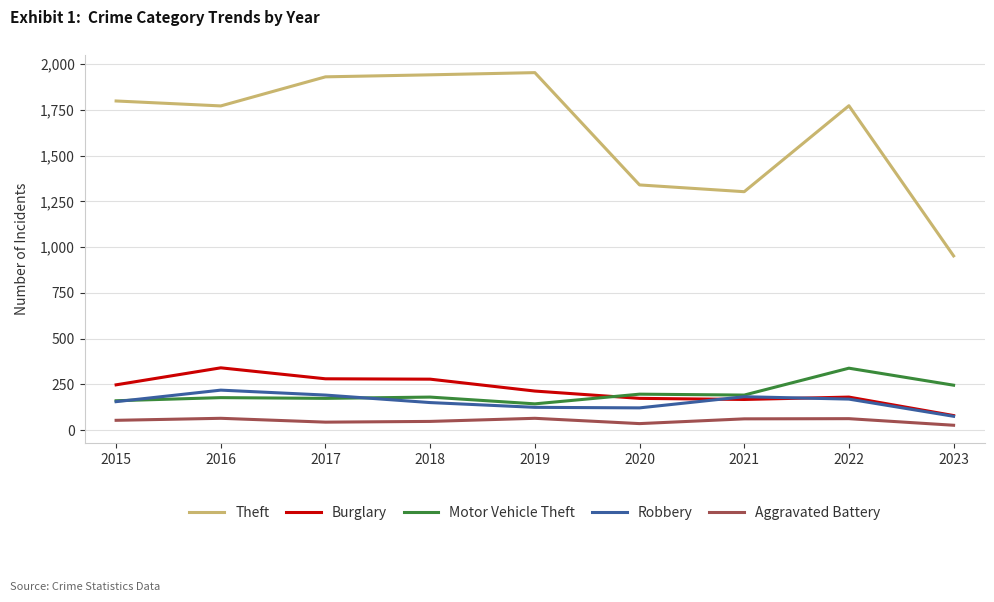

Which series has the largest range (max minus min)?

Theft